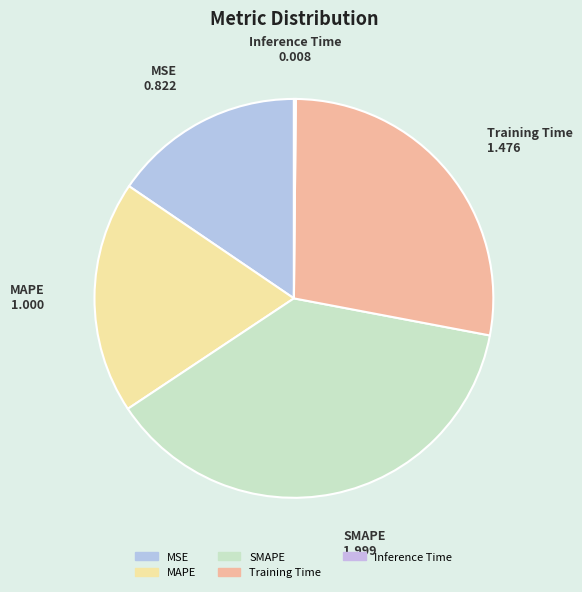

True or false: SMAPE accounts for 51% of the total.

False